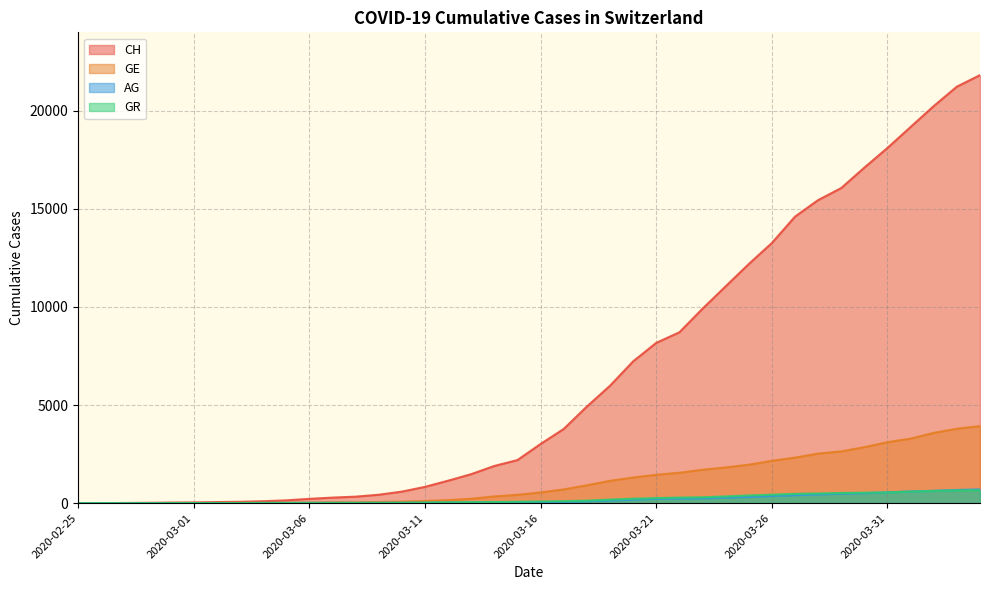

True or false: AG has more than 0 interior local peaks.

False